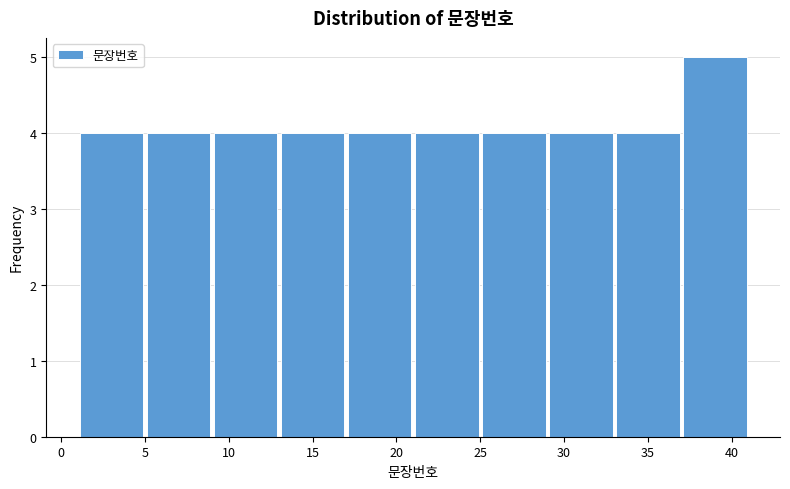

Reading left to right, list every bar in this chart as the range it spans on the x-axis followed by its height. The values are not printed on the chart, so give them approximately, as read against the axis.

1 to 5: 4
5 to 9: 4
9 to 13: 4
13 to 17: 4
17 to 21: 4
21 to 25: 4
25 to 29: 4
29 to 33: 4
33 to 37: 4
37 to 41: 5